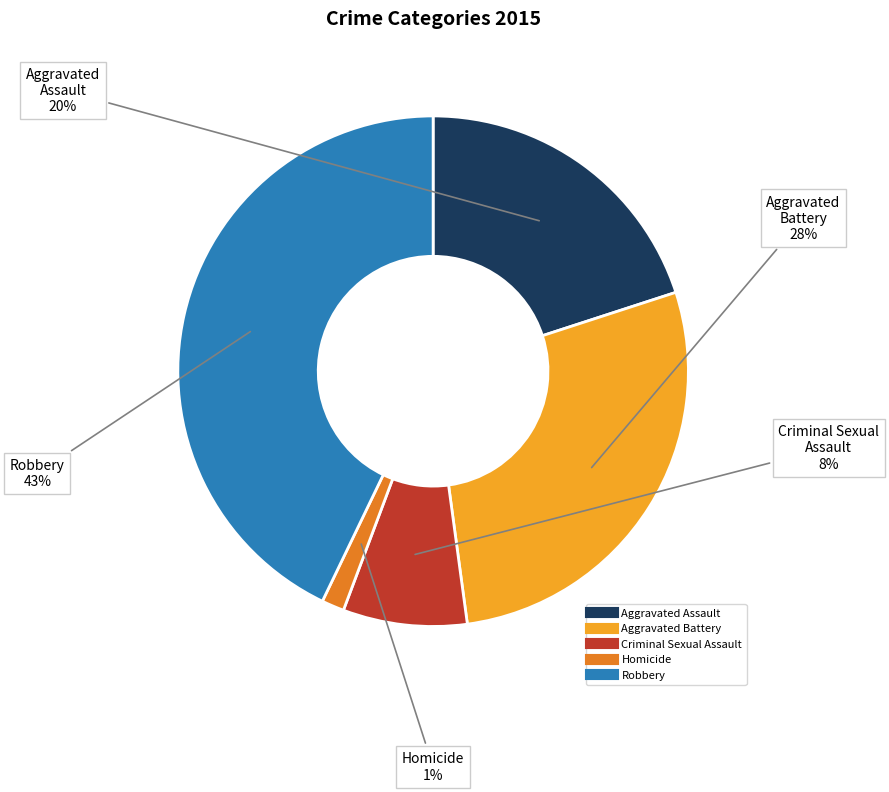

Count the number of slices in the pie.

5